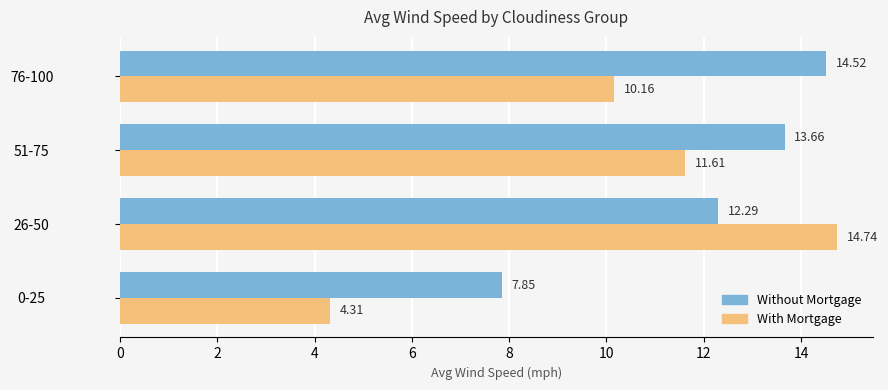

What is the average value of the Without Mortgage series?

12.1